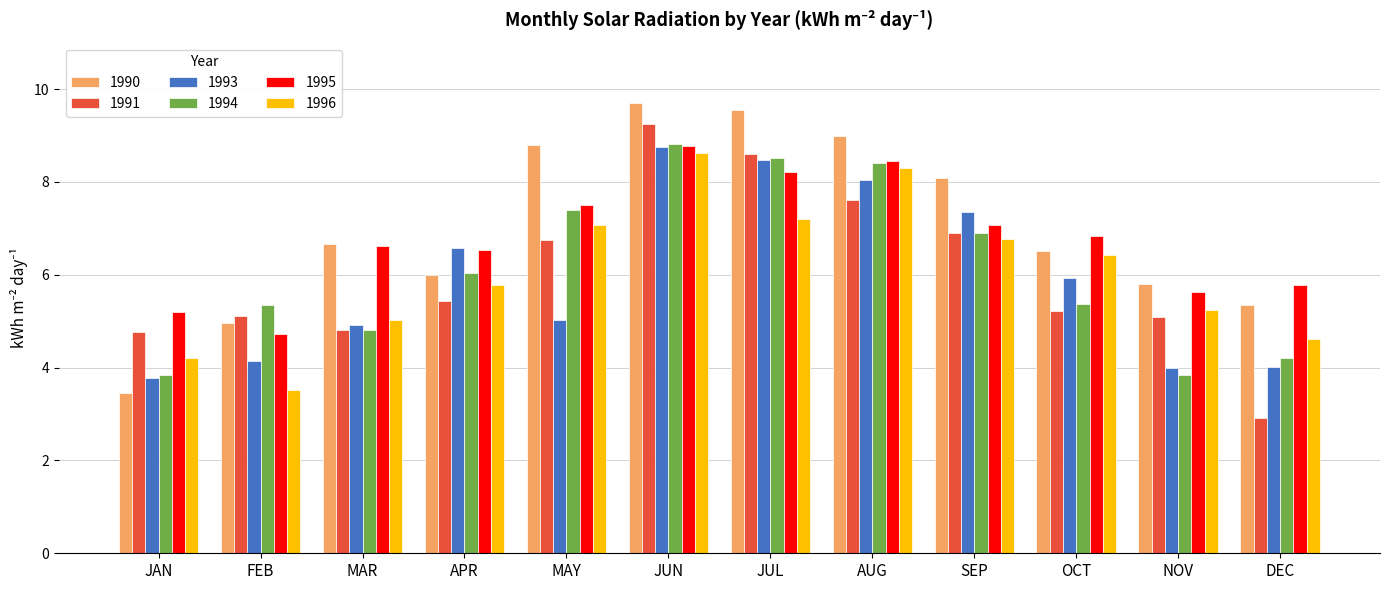

The value of 1990 at JUN is 16.8. True or false?

False